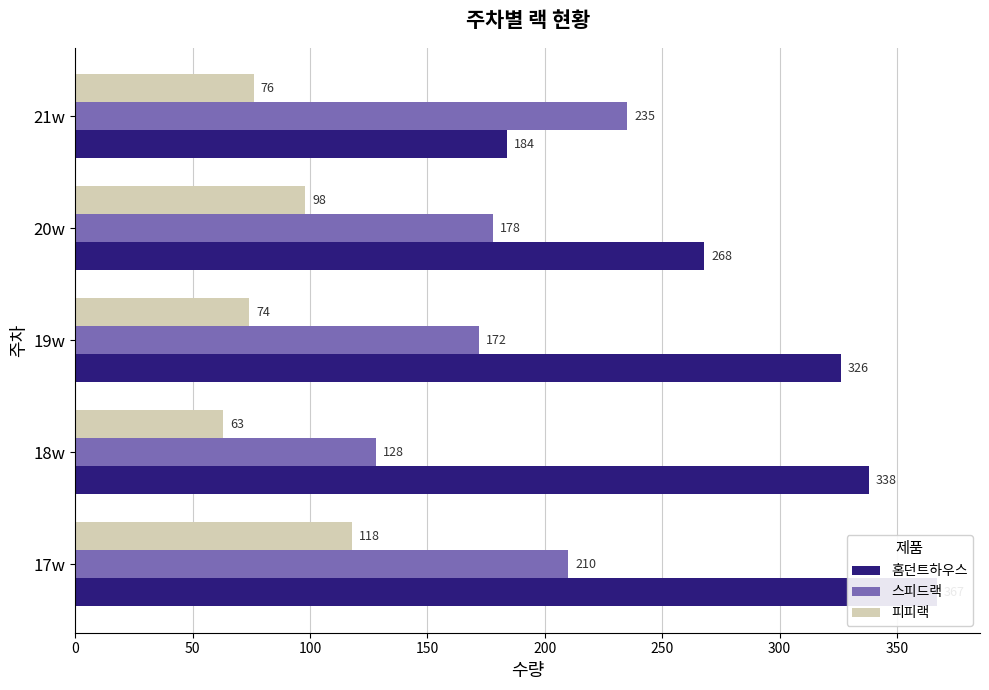

What is the minimum value for 홈던트하우스?

184